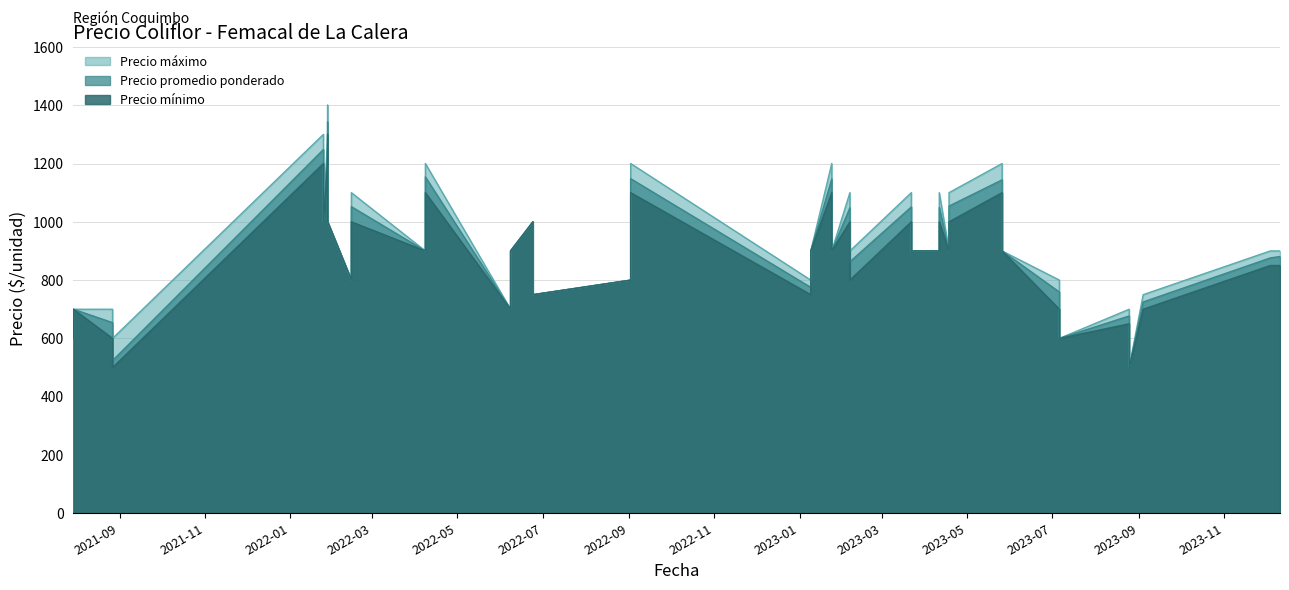

How many data points in Precio mínimo are above 900?

15